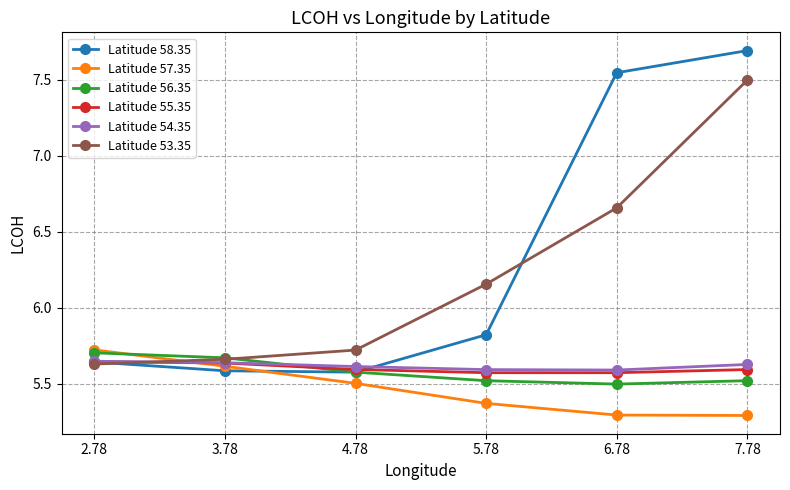

True or false: Latitude 53.35 has more than 1 interior local peaks.

False